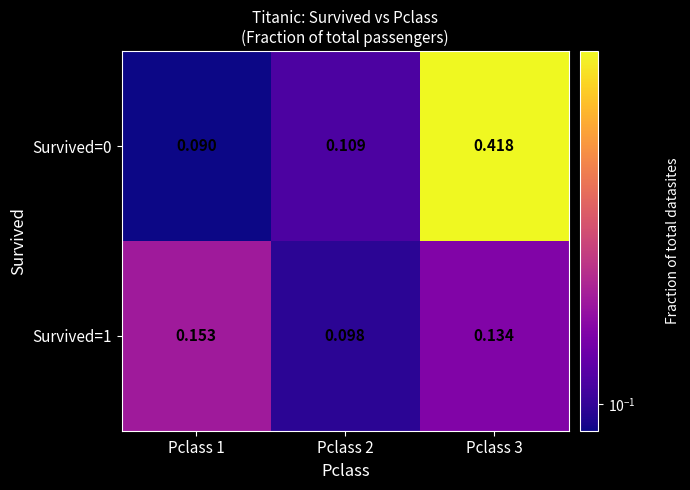

Is the value of Survived=1 at Pclass 2 greater than the value of Survived=0 at Pclass 1?

Yes